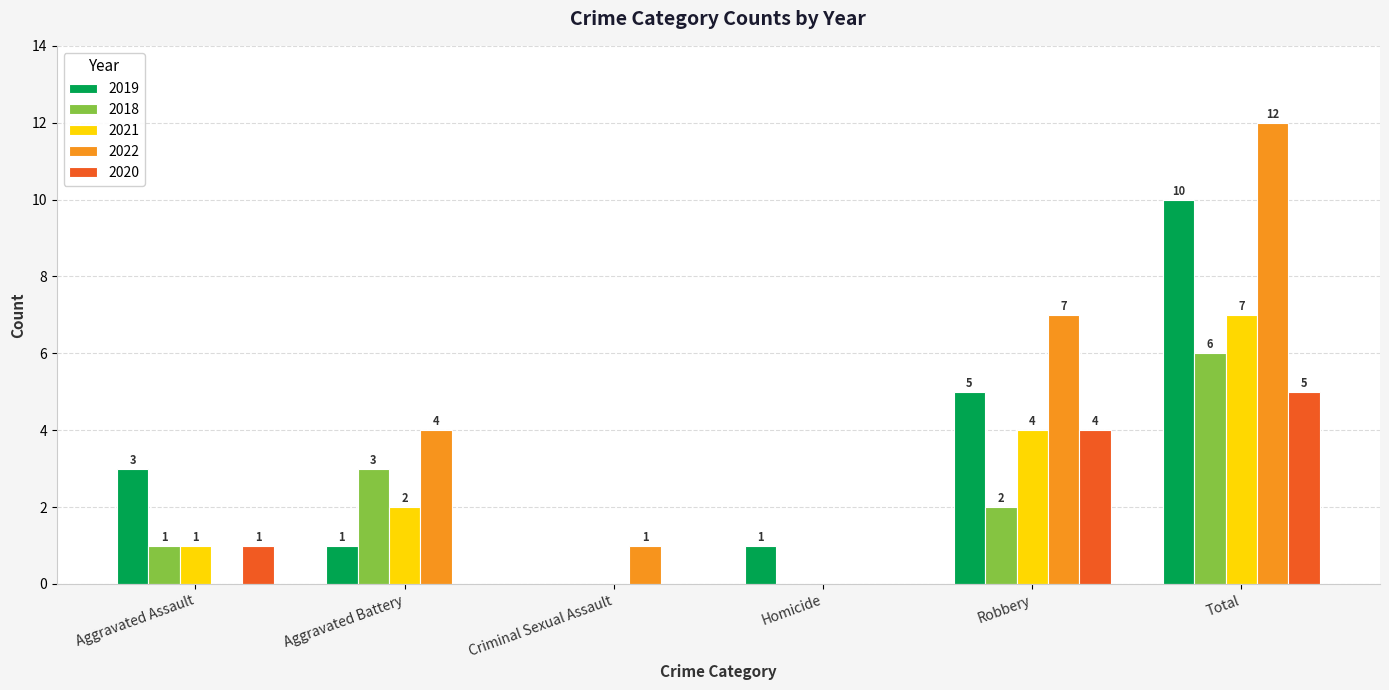

The 2022 series shows 7 at Robbery. True or false?

True